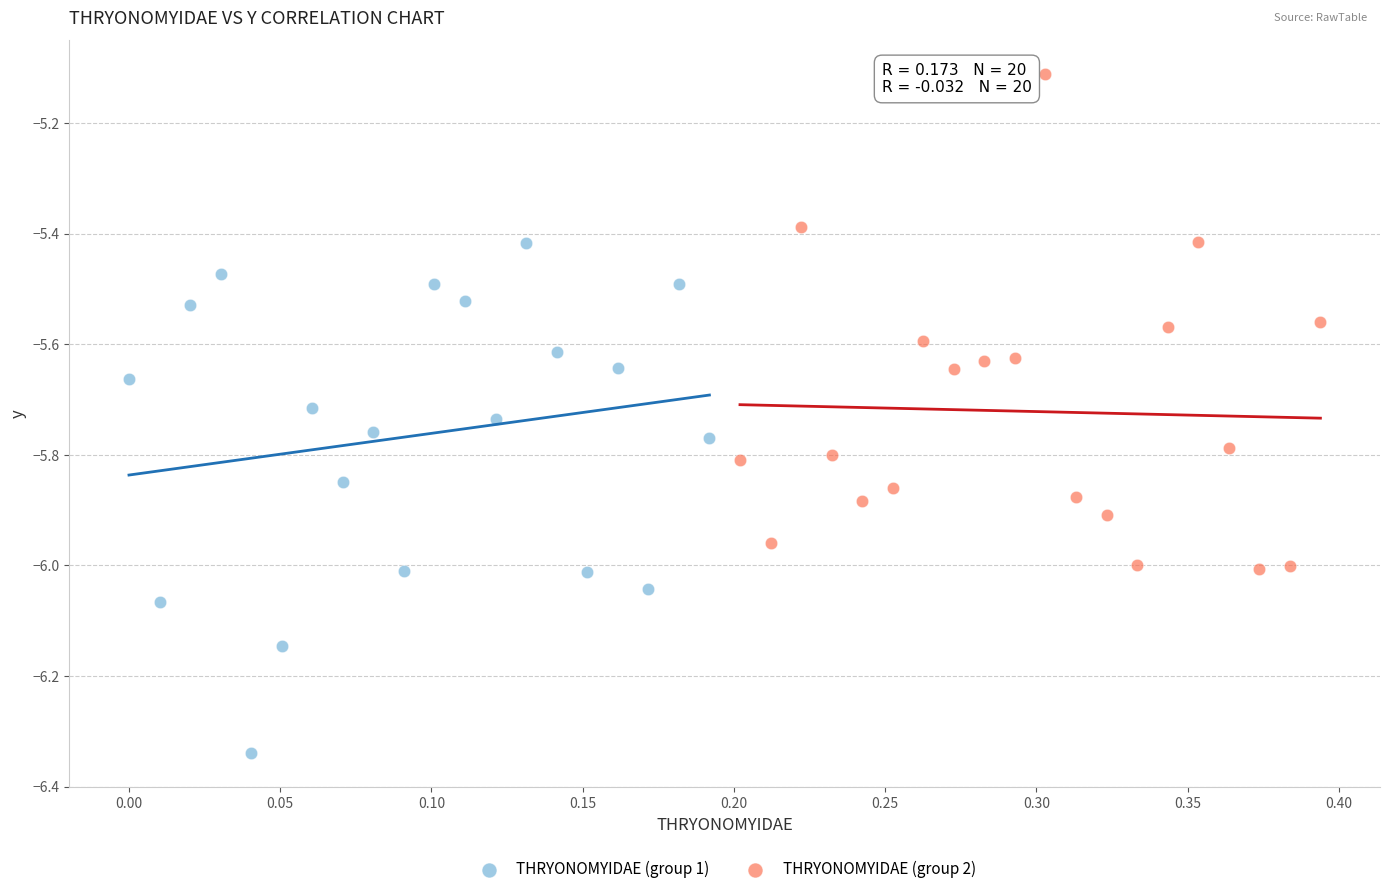

Which series has the widest spread of Y values?

THRYONOMYIDAE (group 1)